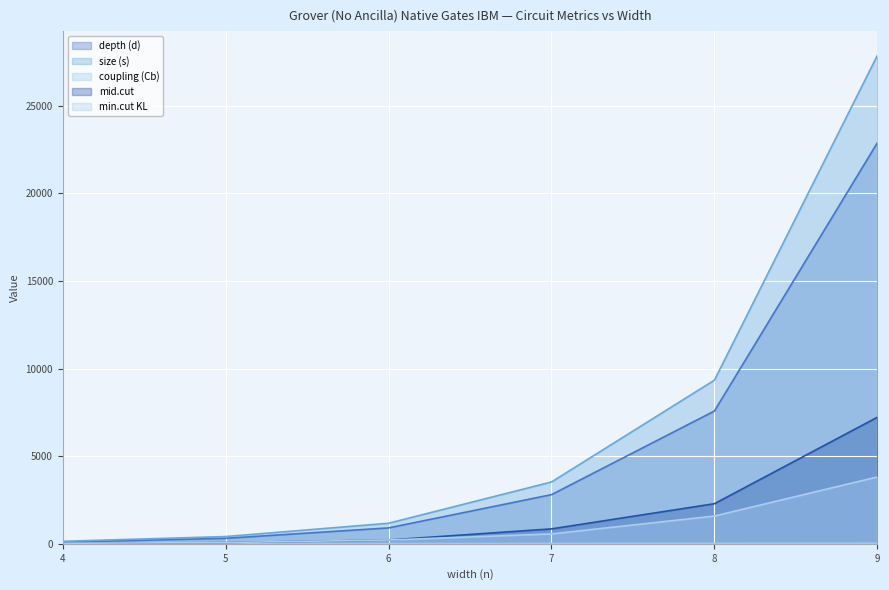

How many data points in size (s) are less than 3530?

3